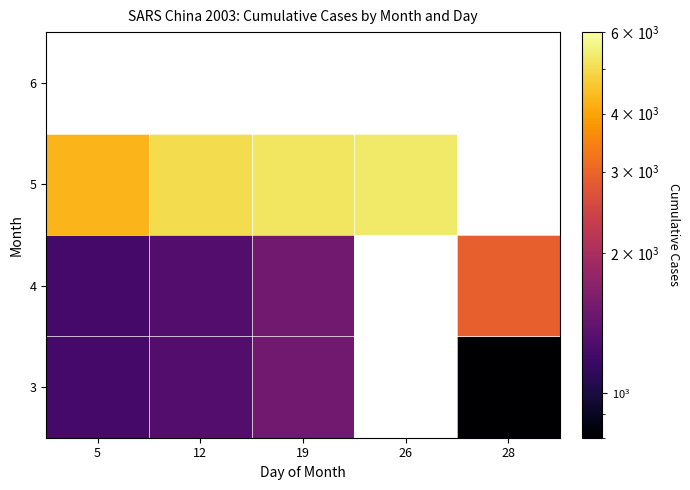

Rank the categories by 3 value from highest to lowest.

19, 12, 5, 26, 28